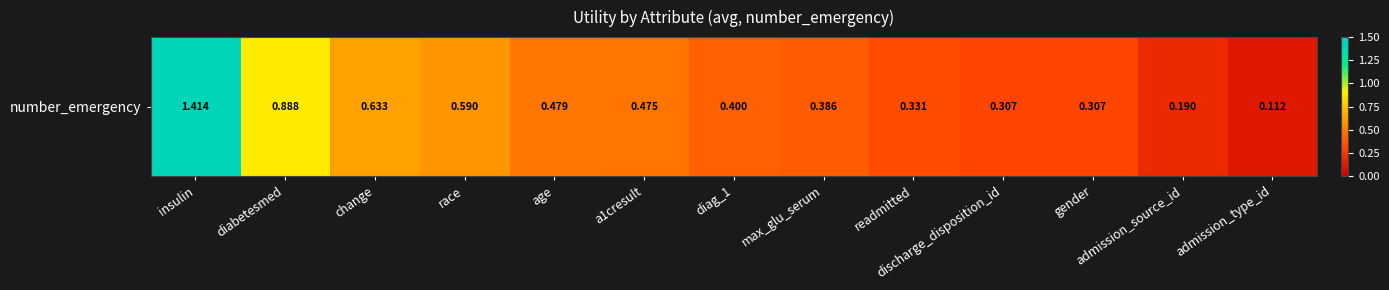

What is the difference between the second highest and minimum values?

0.8